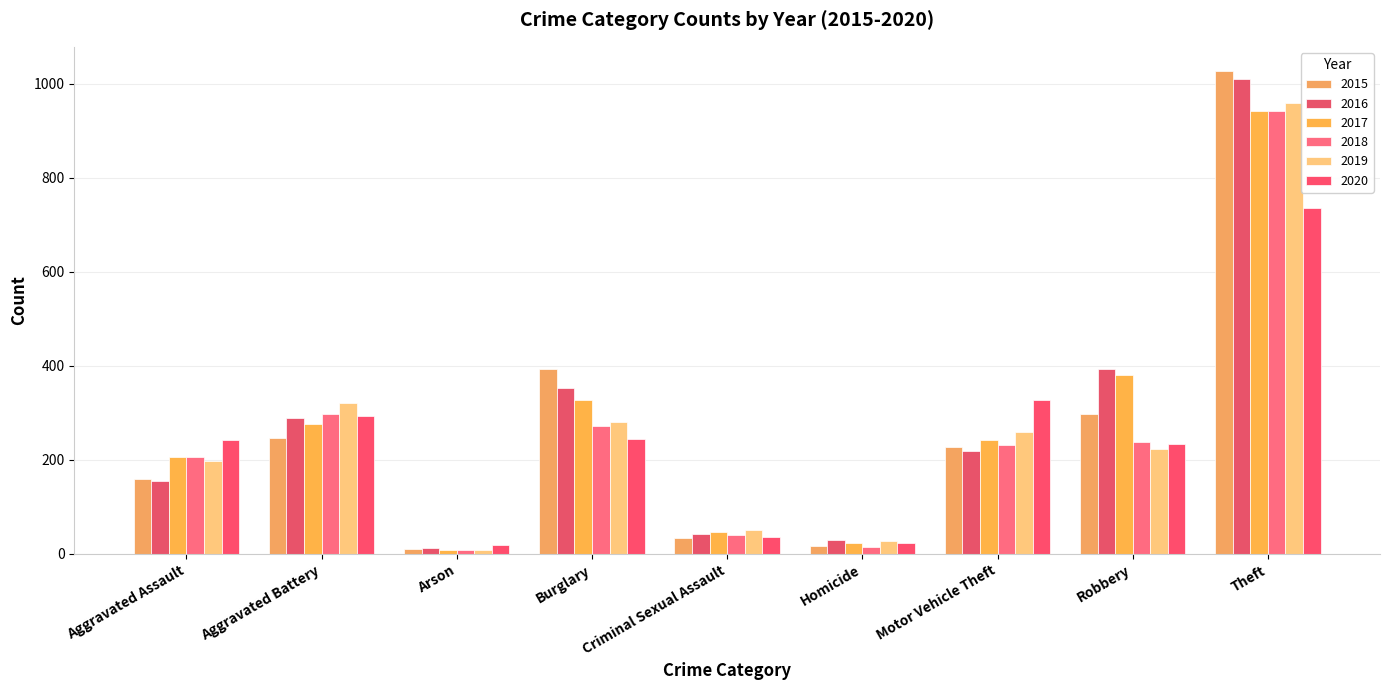

How many bars are there in each group?

6